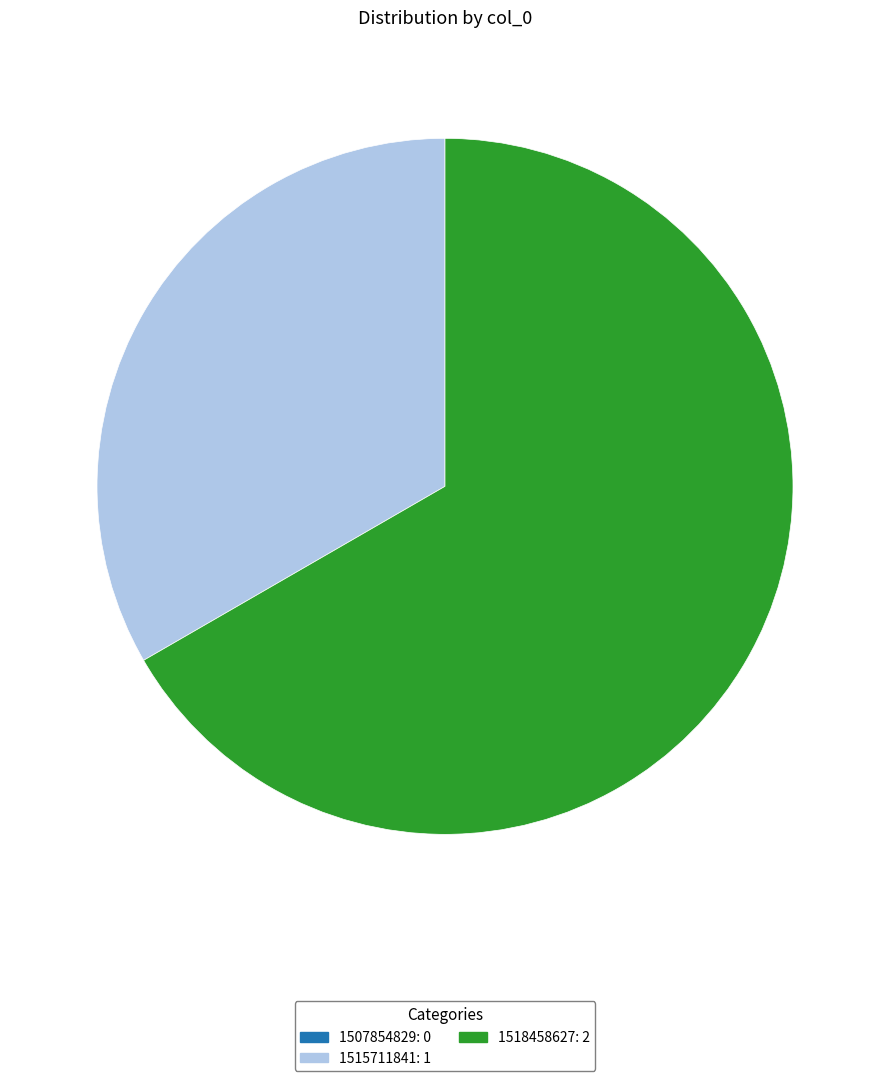

Is the sum of 1515711841 and 1518458627 greater than half?

Yes